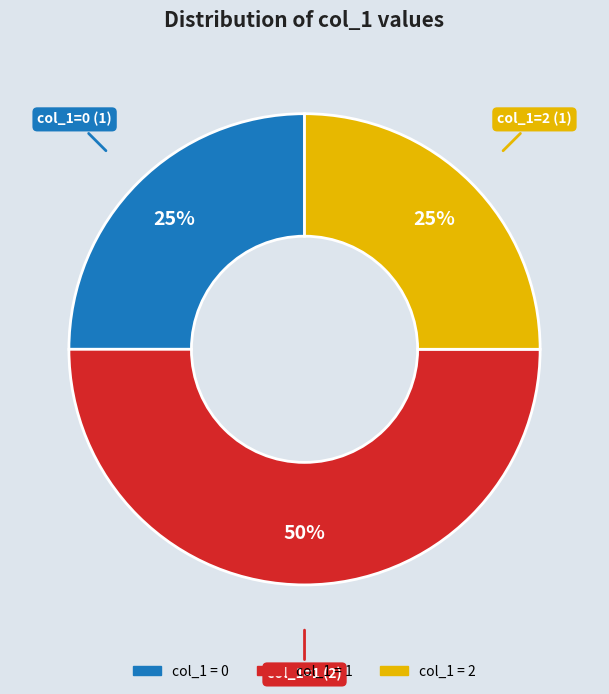

To the nearest percent, what is the average slice percentage?

33%